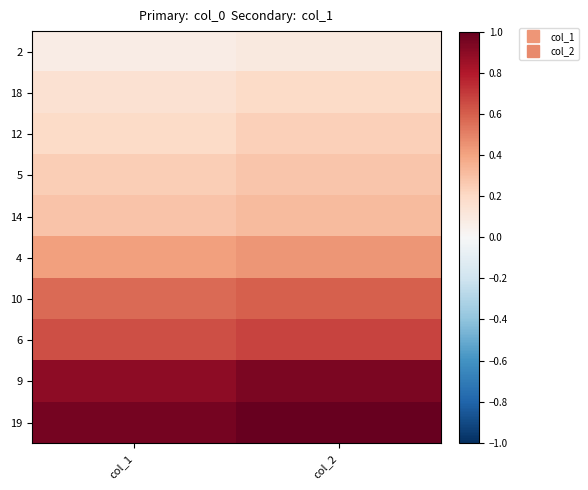

Reading right to left, list all the values displayed in this chart.

2: col_2=0.1	col_1=0.1
18: col_2=0.2	col_1=0.2
12: col_2=0.2	col_1=0.2
5: col_2=0.3	col_1=0.2
14: col_2=0.3	col_1=0.3
4: col_2=0.4	col_1=0.4
10: col_2=0.6	col_1=0.6
6: col_2=0.7	col_1=0.6
9: col_2=0.9	col_1=0.9
19: col_2=1.0	col_1=1.0